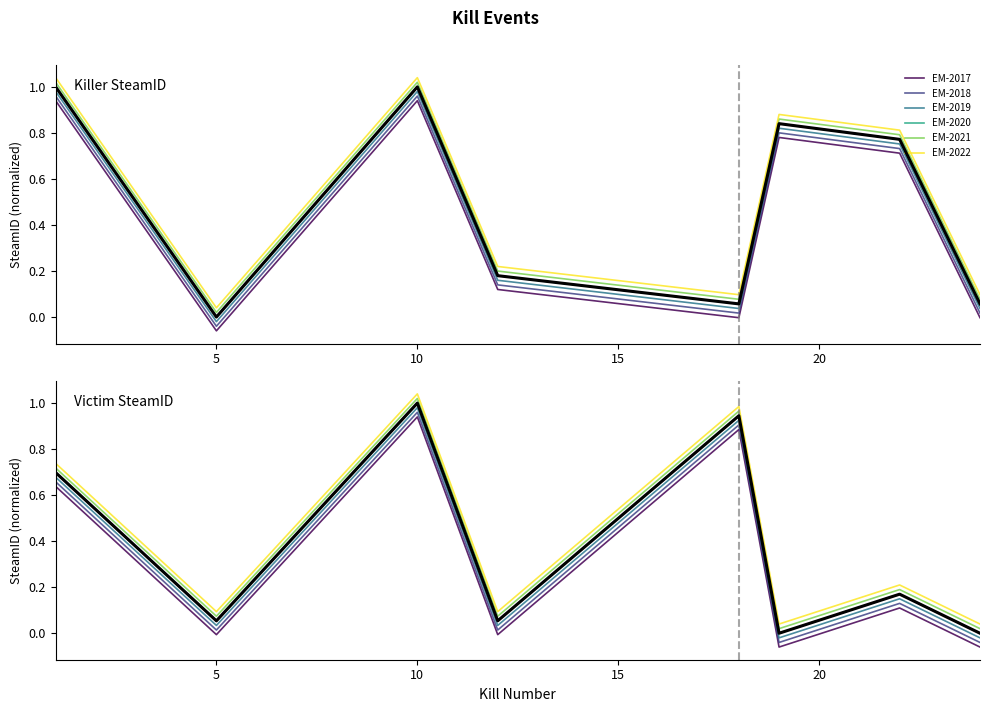

At which category does Victim SteamID reach its first local peak?

10